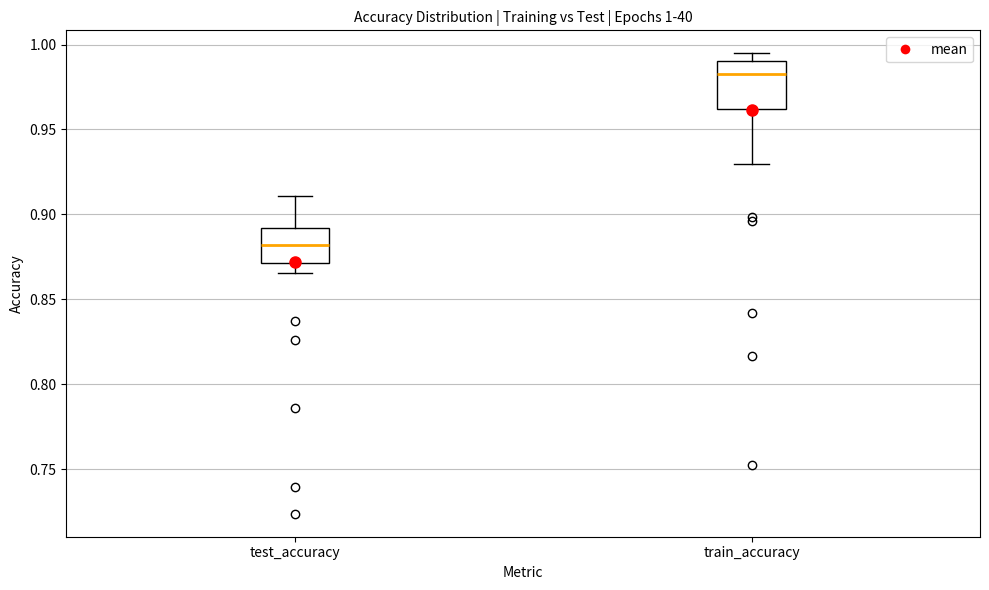

Which box's median line is the lowest?

test_accuracy